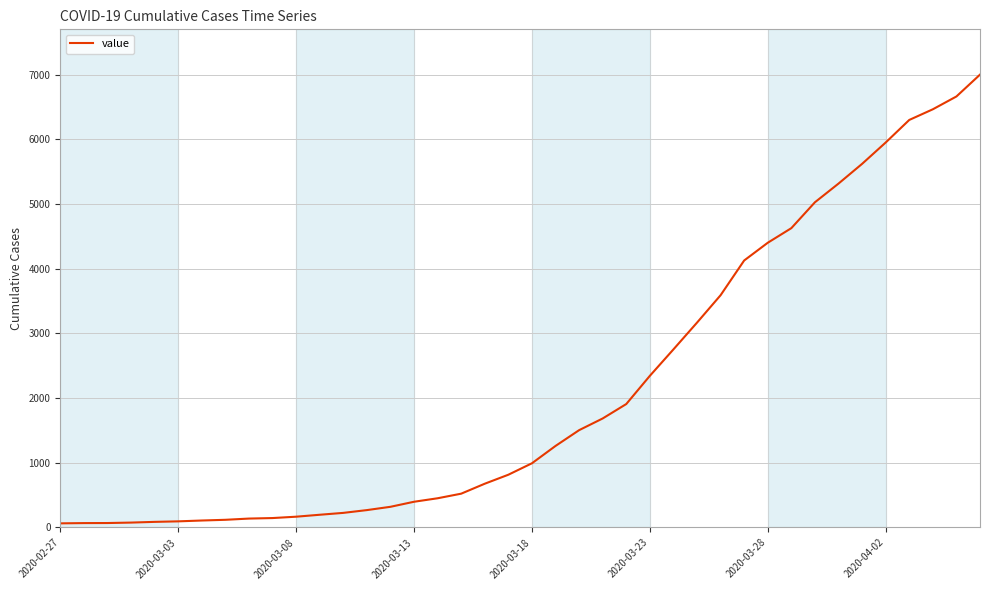

What is the maximum value shown in the chart?

7003